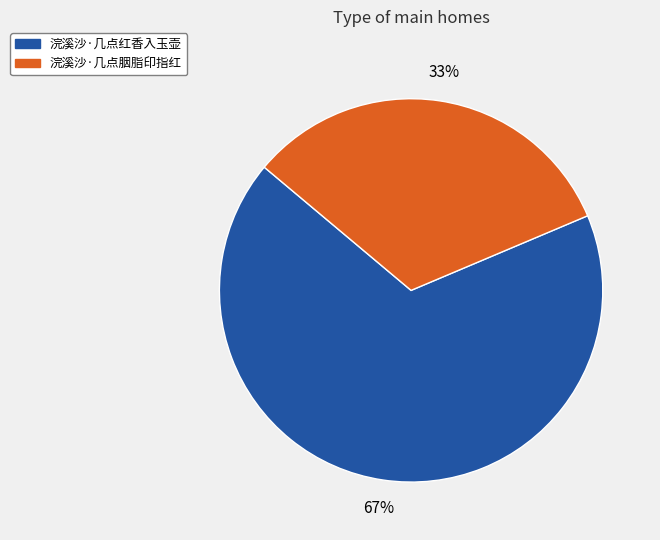

Do 浣溪沙·几点红香入玉壶 and 浣溪沙·几点胭脂印指红 together represent more than half of the pie?

Yes